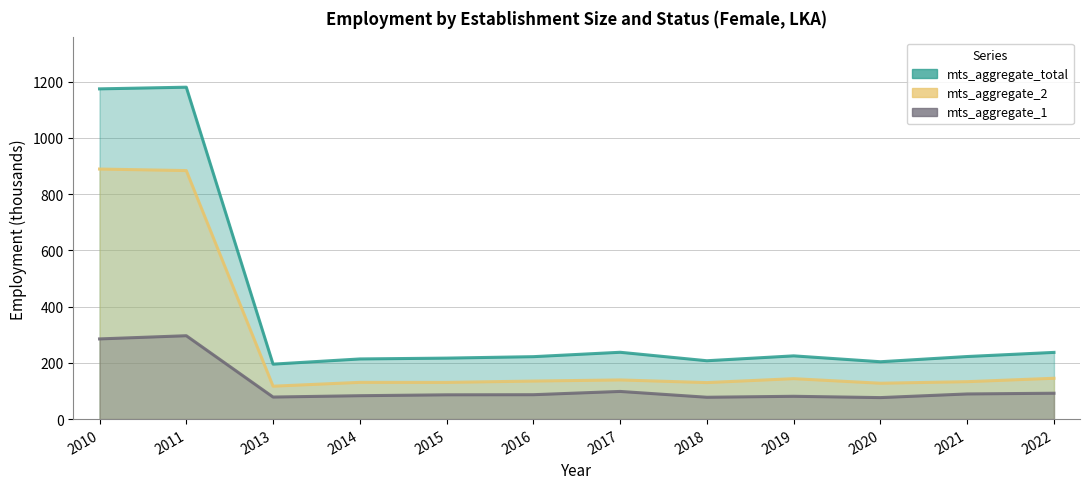

What are all the series names shown in the legend?

mts_aggregate_1, mts_aggregate_2, mts_aggregate_total